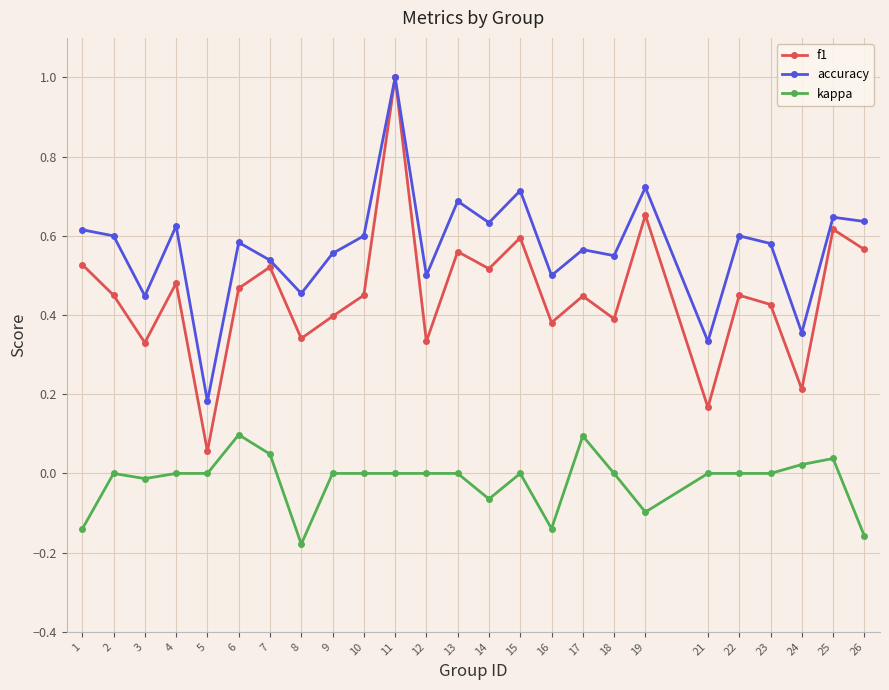

At which category does kappa reach its first local valley?

3